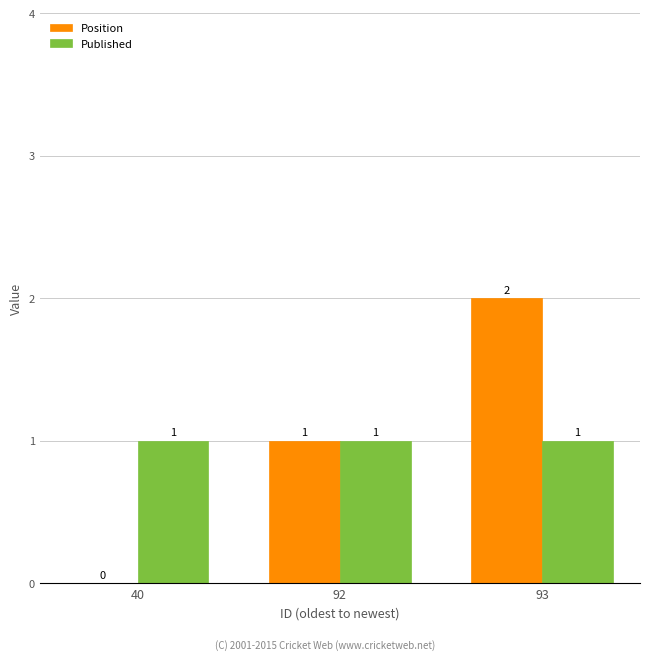

True or false: Position has a value of 2 at 92.

False